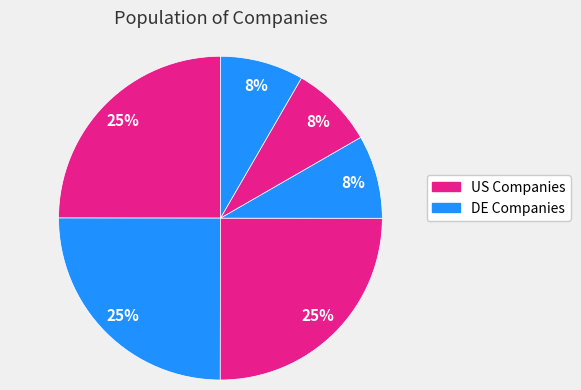

How many slices are in this pie chart?

6